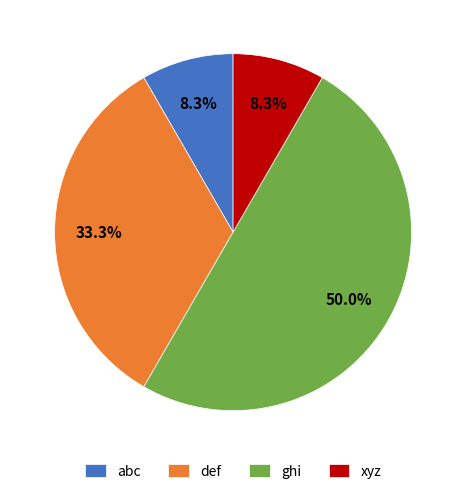

To the nearest percent, what is the difference between the def and abc slice percentages?

25%